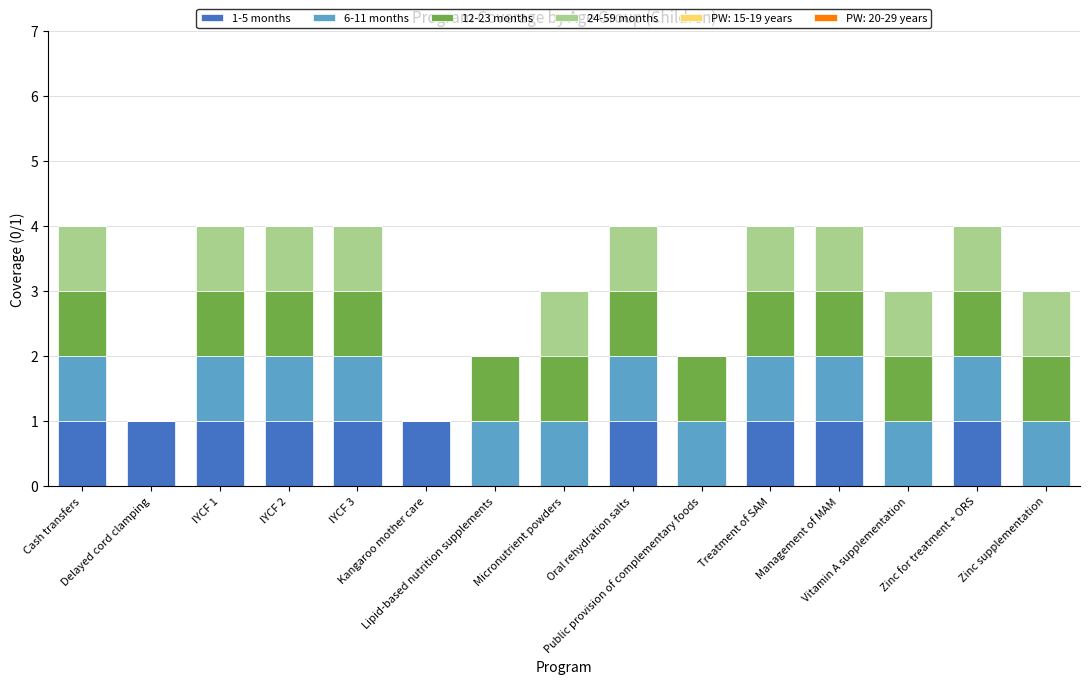

Between IYCF 3 and Oral rehydration salts, which series saw the biggest shift?

1-5 months